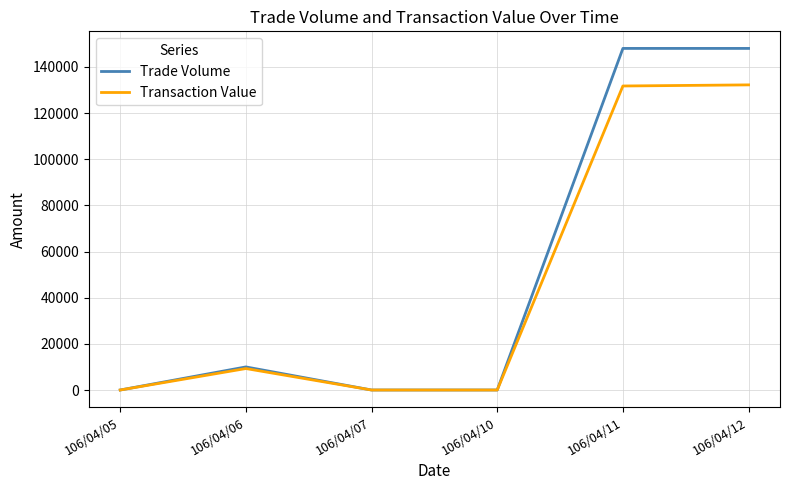

What is the spread (max minus min) of values at 106/04/06?

700